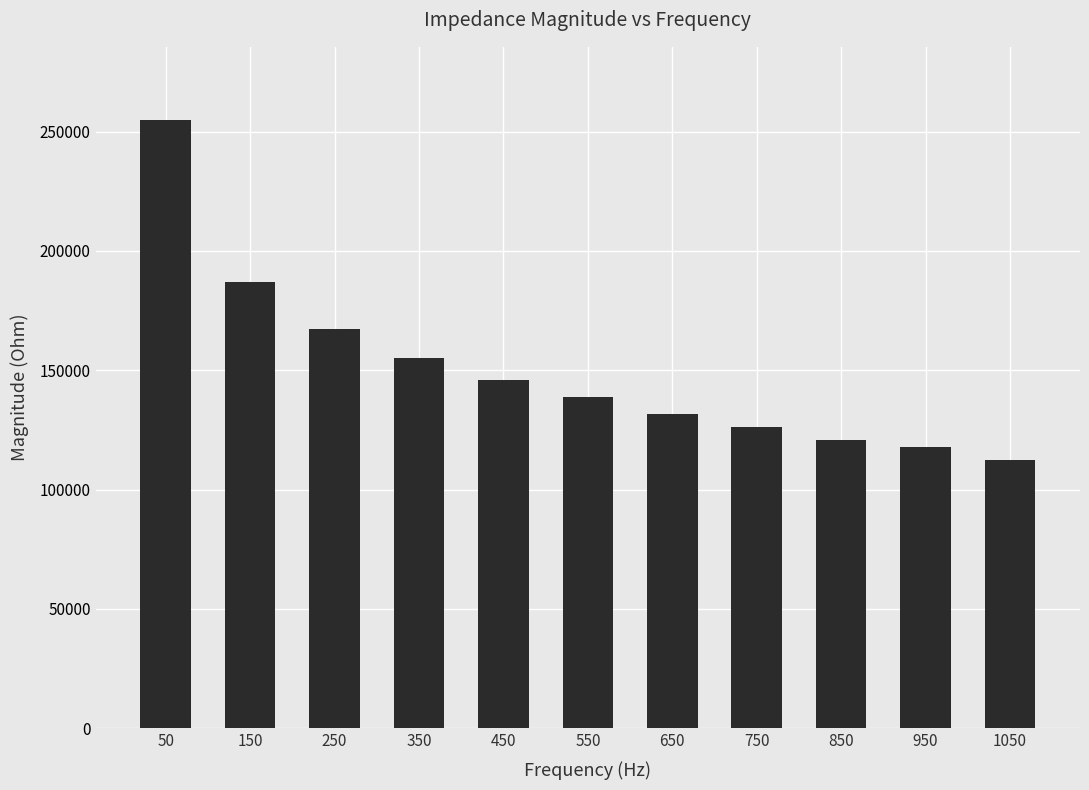

Rank the categories by value from lowest to highest.

1050, 950, 850, 750, 650, 550, 450, 350, 250, 150, 50